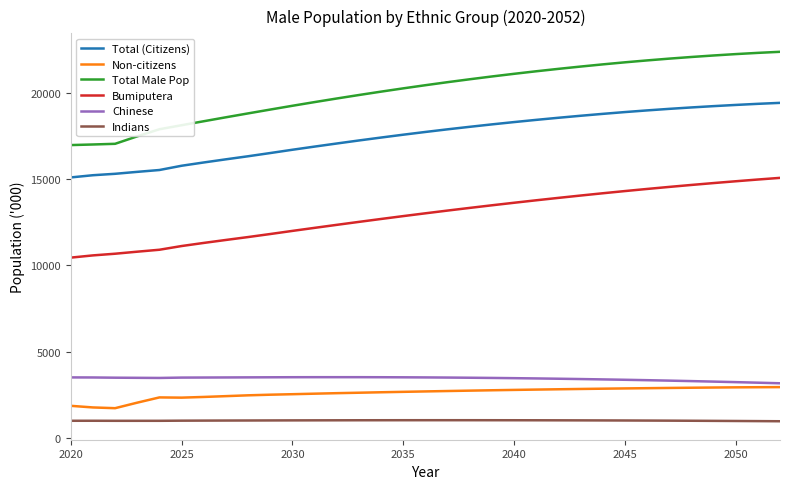

Which series has the largest range (max minus min)?

Total Male Pop